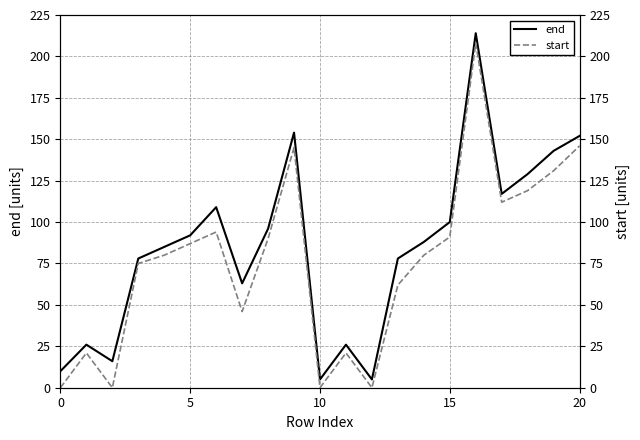

Is it true that end equals 10 at 0?

True